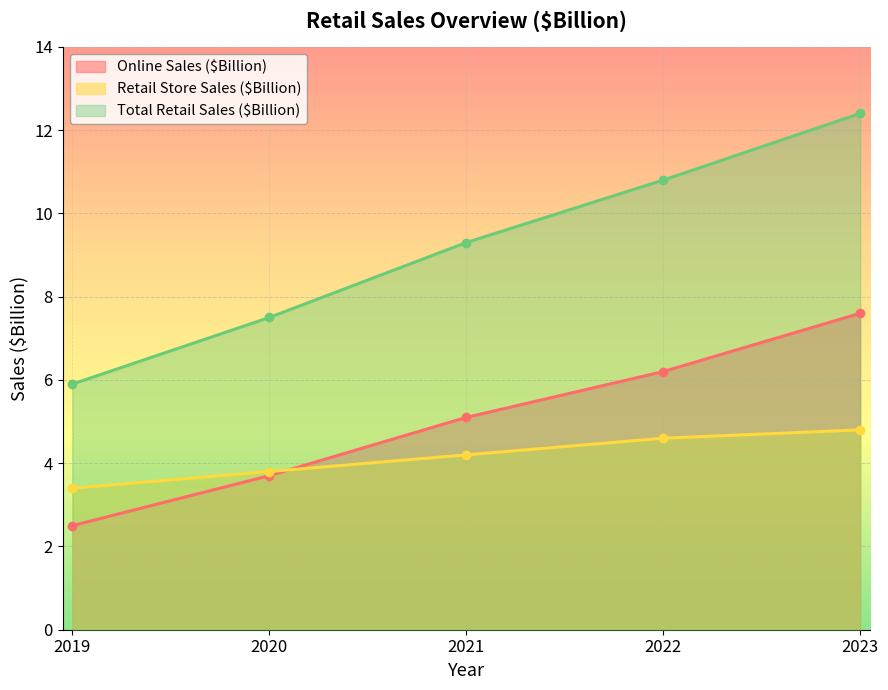

True or false: Online Sales ($Billion) has more than 2 points higher than both neighbors.

False